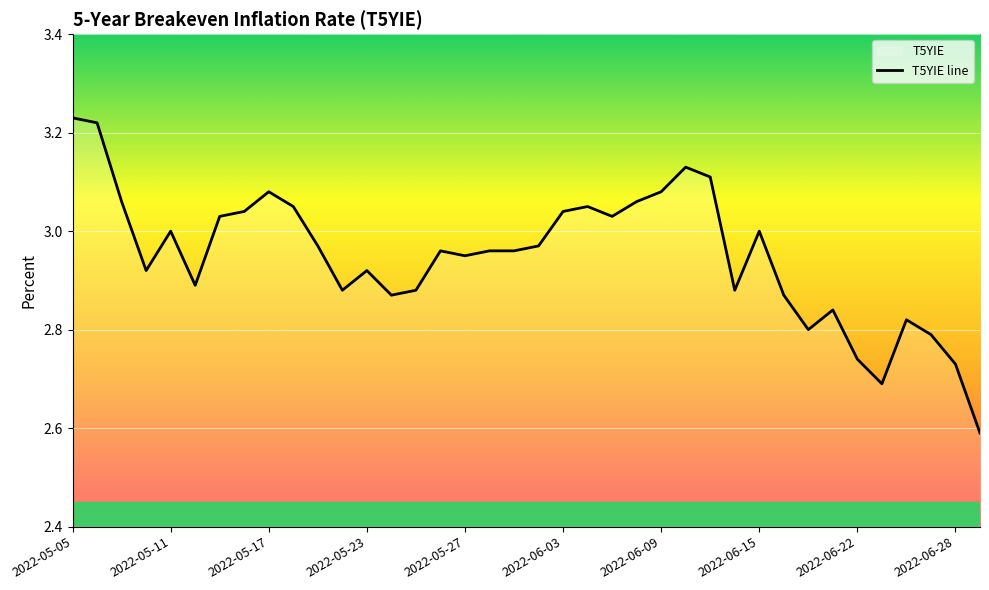

How many lines are shown in the chart?

1